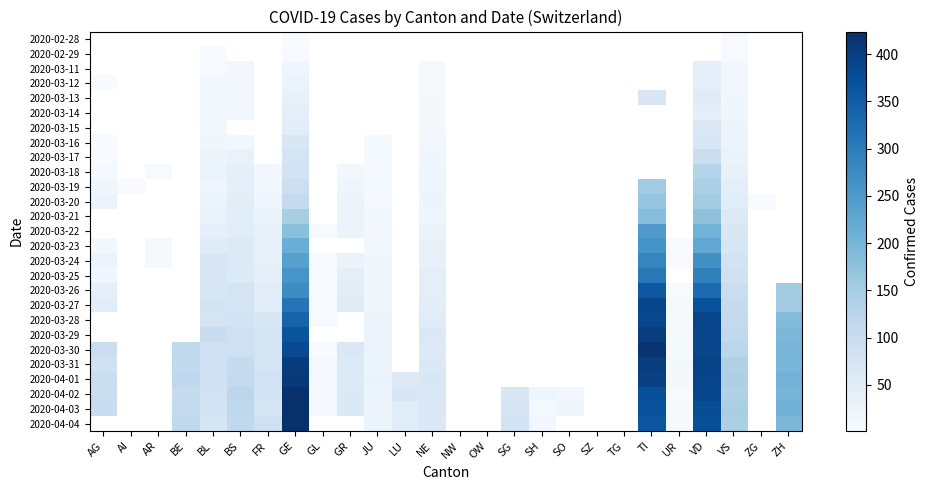

Where is 2020-03-16 nearest to the value 34?

VS